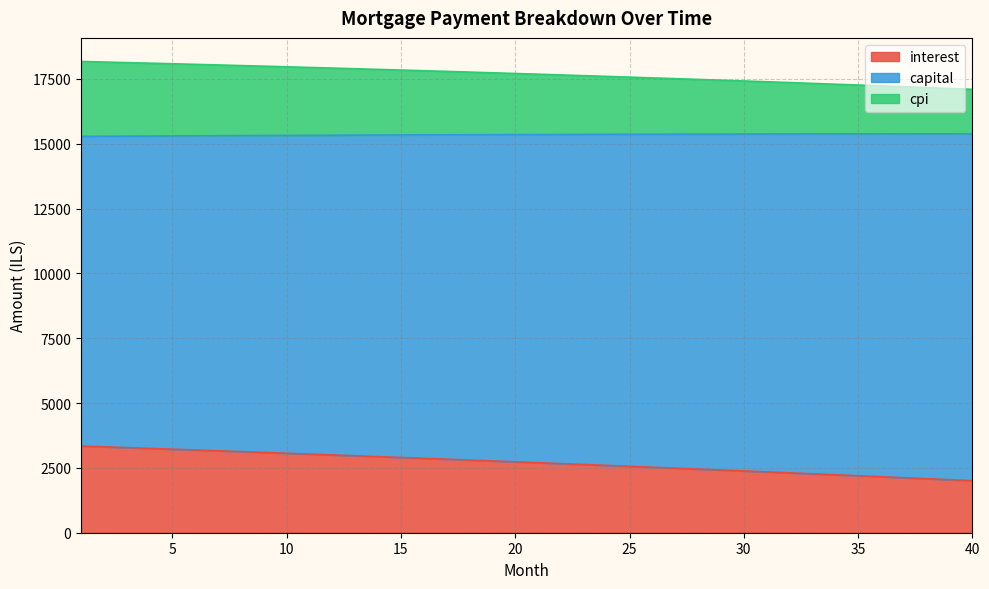

At which category is the sum across all series the highest?

1